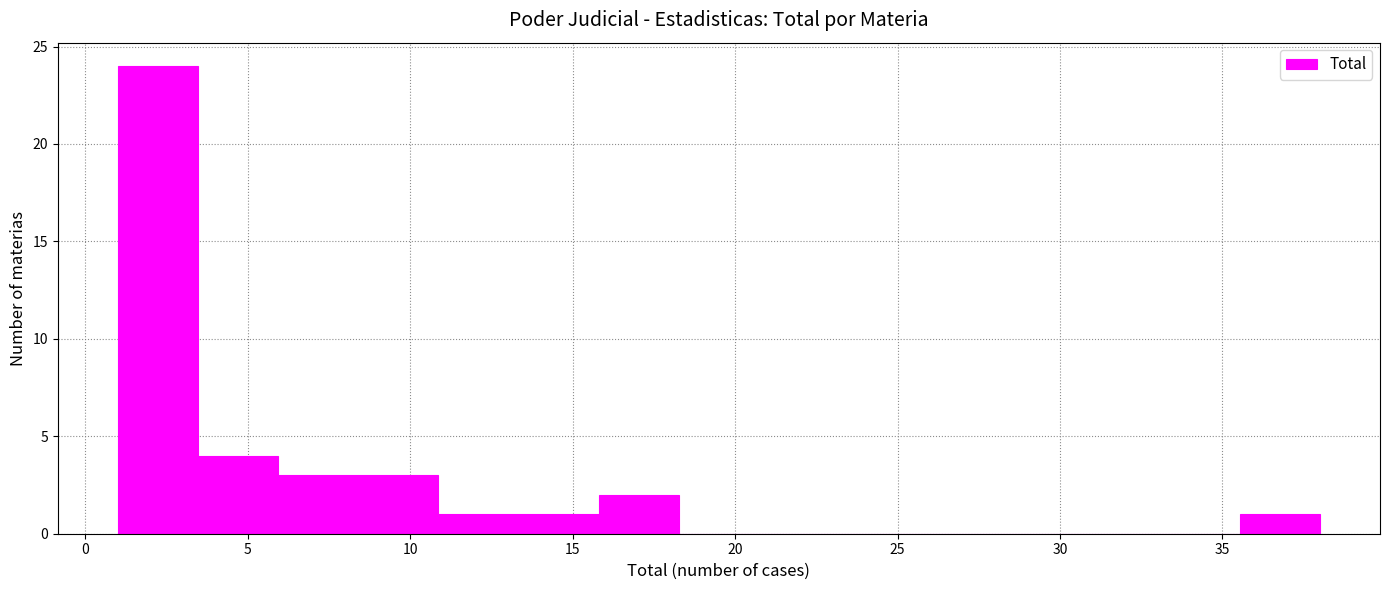

Reading left to right, transcribe this chart: for each bar, give the range it covers on the x-axis and its height. Neither the bar edges nor the heights are printed on the chart, so give them approximately, as read against the axes.

1.0 to 3.5: 24
3.5 to 6.0: 4
6.0 to 8.5: 3
8.5 to 11.0: 3
11.0 to 13.5: 1
13.5 to 16.0: 1
16.0 to 18.5: 2
18.5 to 20.5: 0
20.5 to 23.0: 0
23.0 to 25.5: 0
25.5 to 28.0: 0
28.0 to 30.5: 0
30.5 to 33.0: 0
33.0 to 35.5: 0
35.5 to 38.0: 1